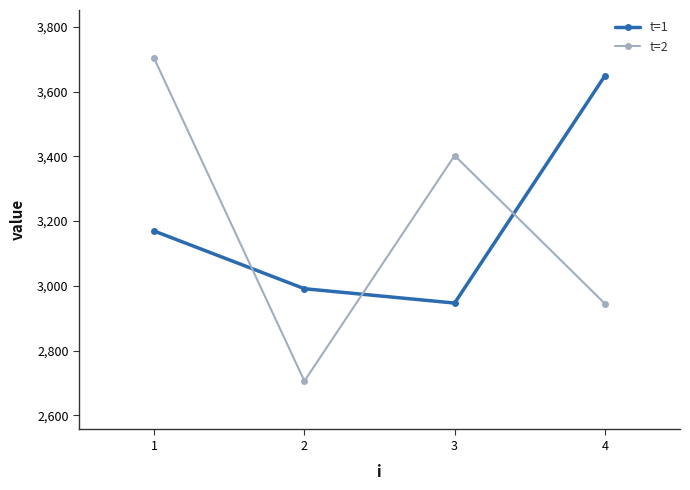

What is the difference between the second highest and second lowest values in the t=1 series?

178.2